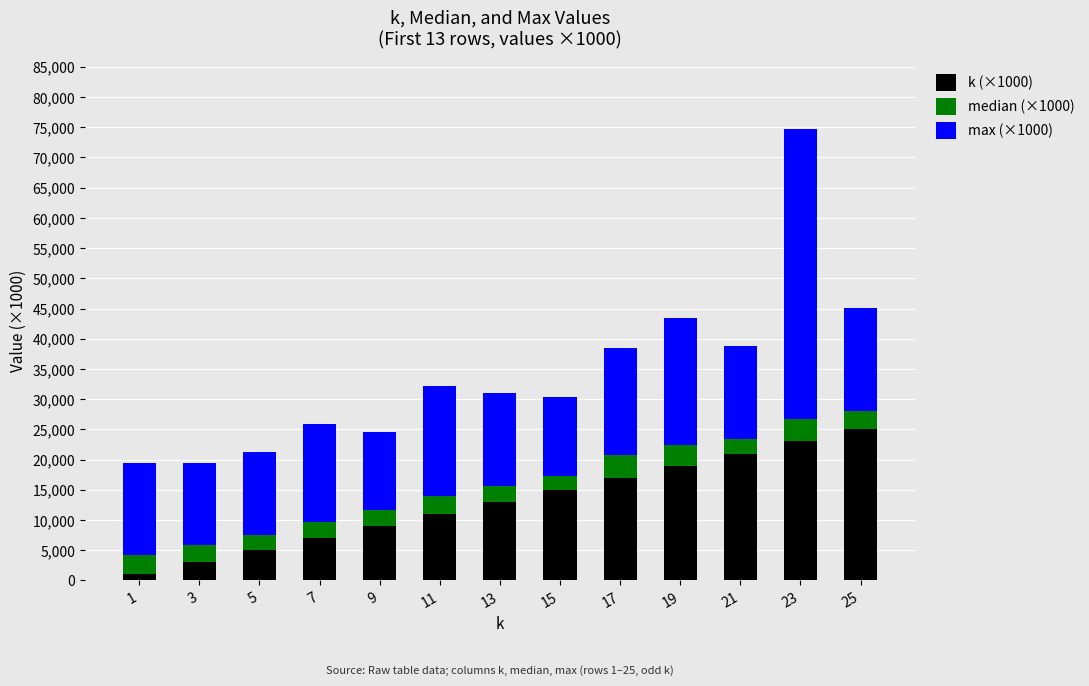

At which category is the sum across all series the highest?

23